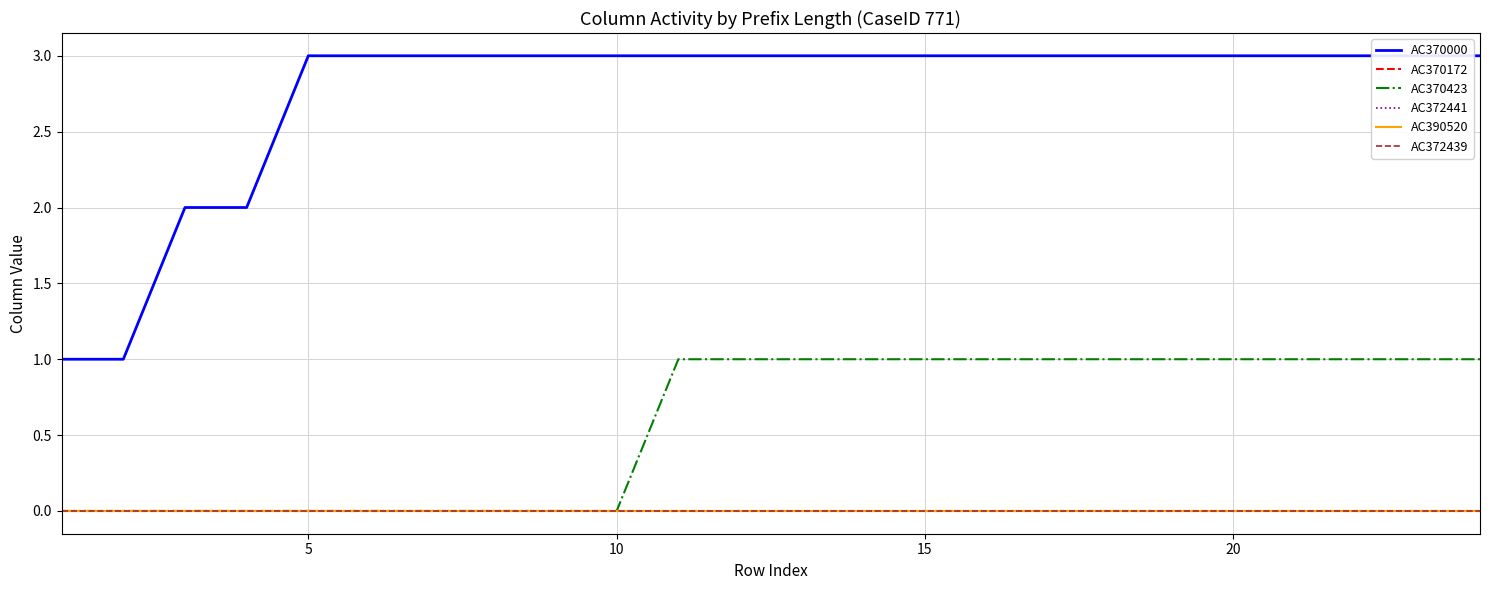

True or false: AC372439 has more than 1 points higher than both neighbors.

False